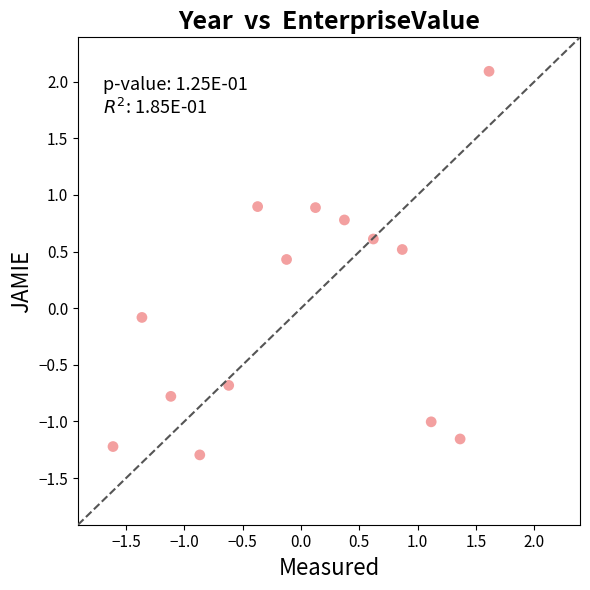

What is the range of X values (max minus min)?

3.2